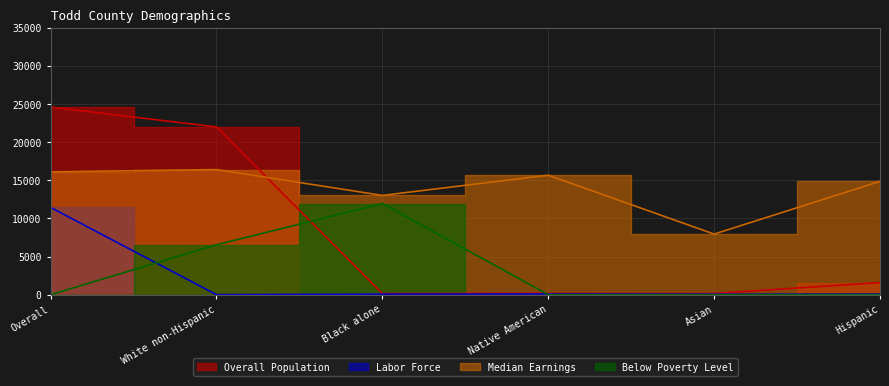

List the series in order of their peak value, lowest first.

Labor Force, Below Poverty Level, Median Earnings, Overall Population